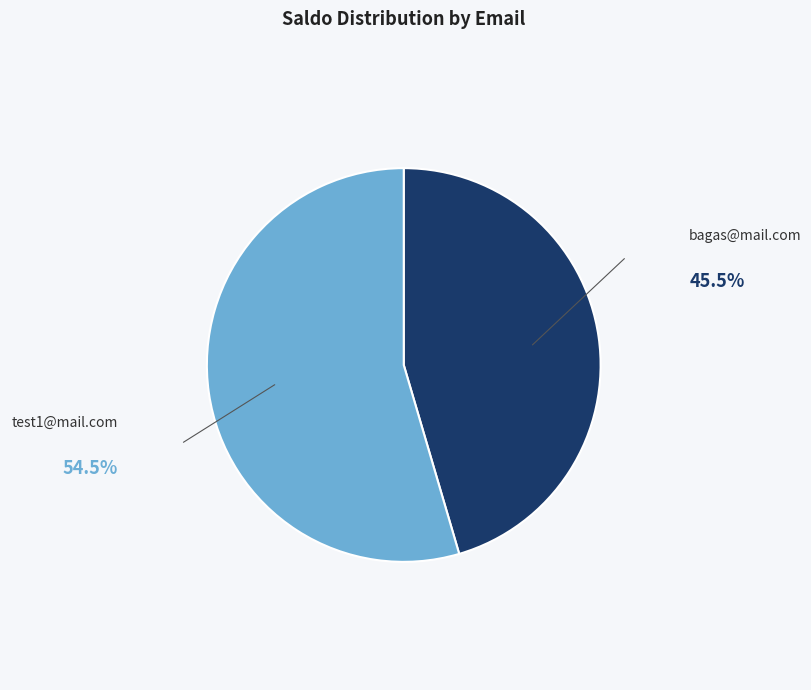

The test1@mail.com slice represents 41% of the pie. True or false?

False